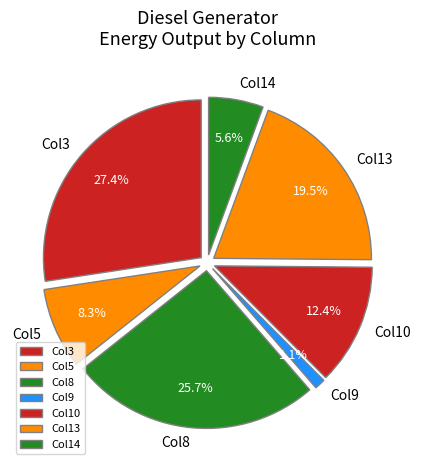

Rank the categories by value from lowest to highest.

Col9, Col14, Col5, Col10, Col13, Col8, Col3